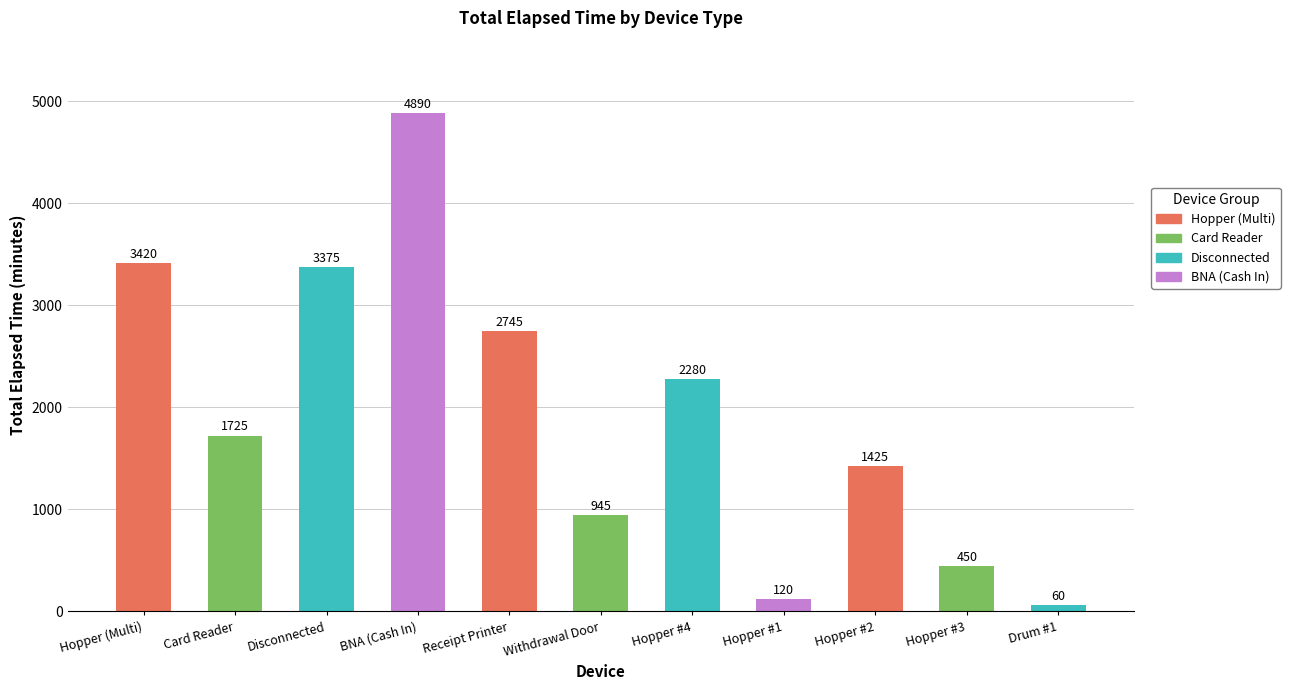

Is it true that the value at Card Reader is 1725?

True